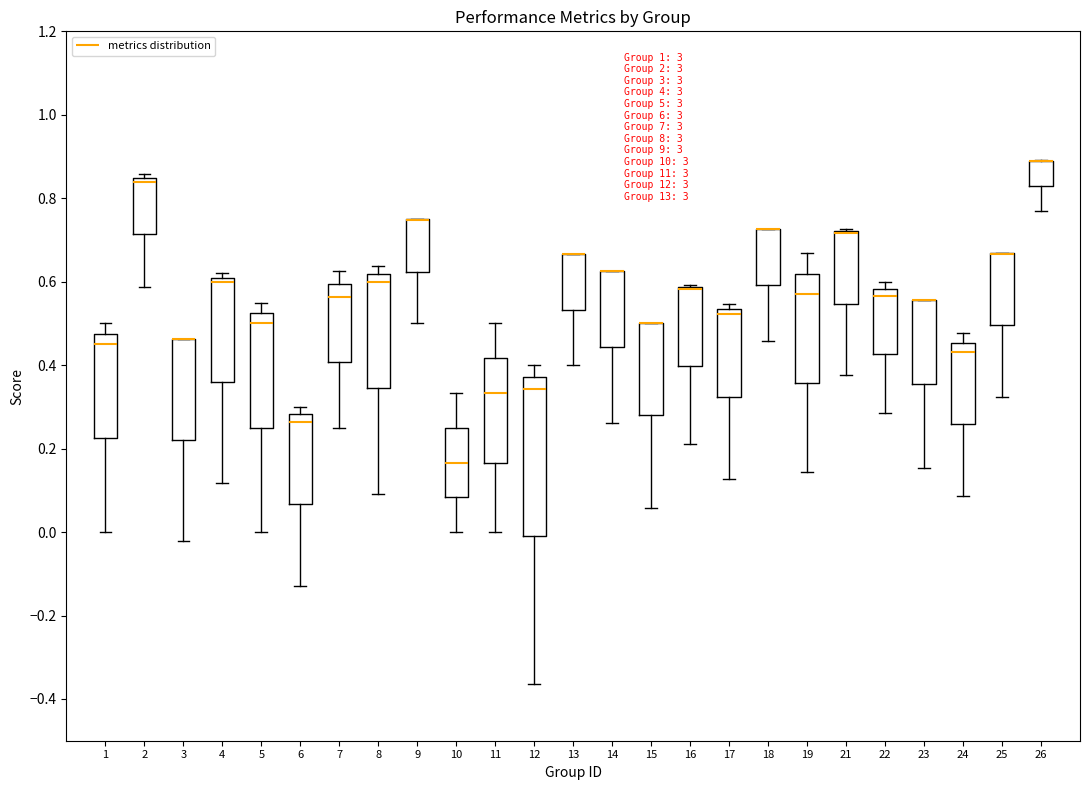

Where does the lower whisker of the box at x = 3 end on the y-axis? The values are not printed on the chart, so give them approximately, as read against the axis.

-0.02